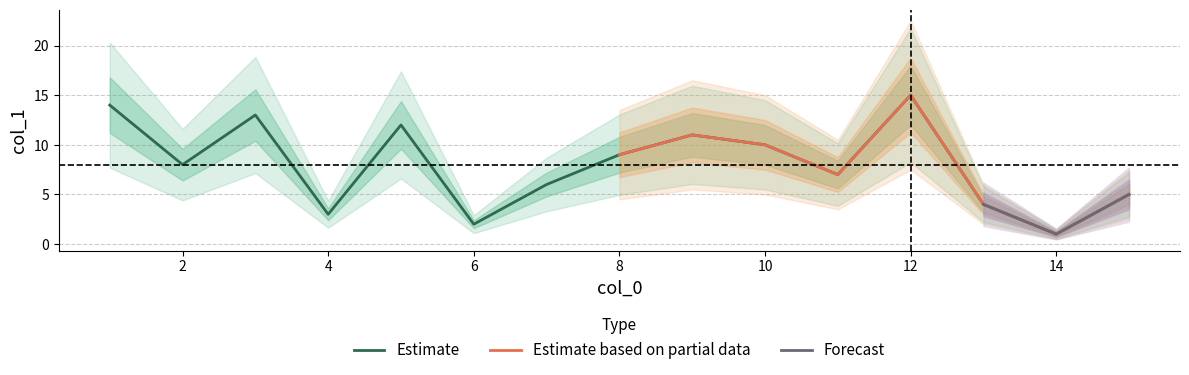

What is the sum of the values at 2 and 4?

11